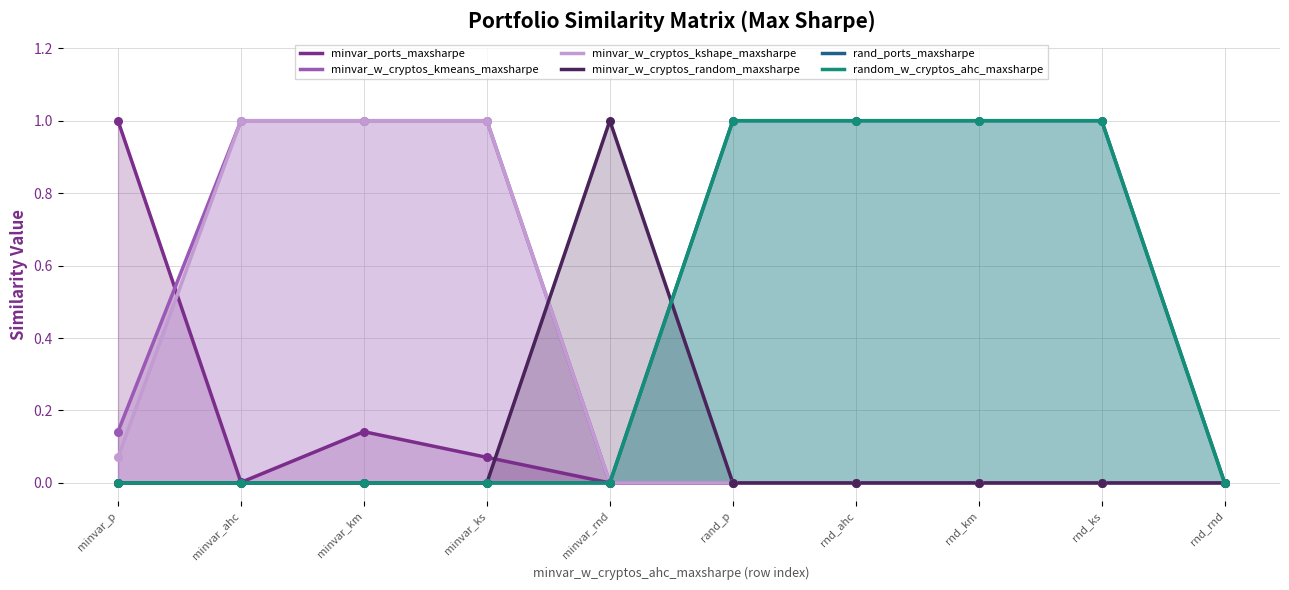

What is the total value across all series at rnd_km?

2.0